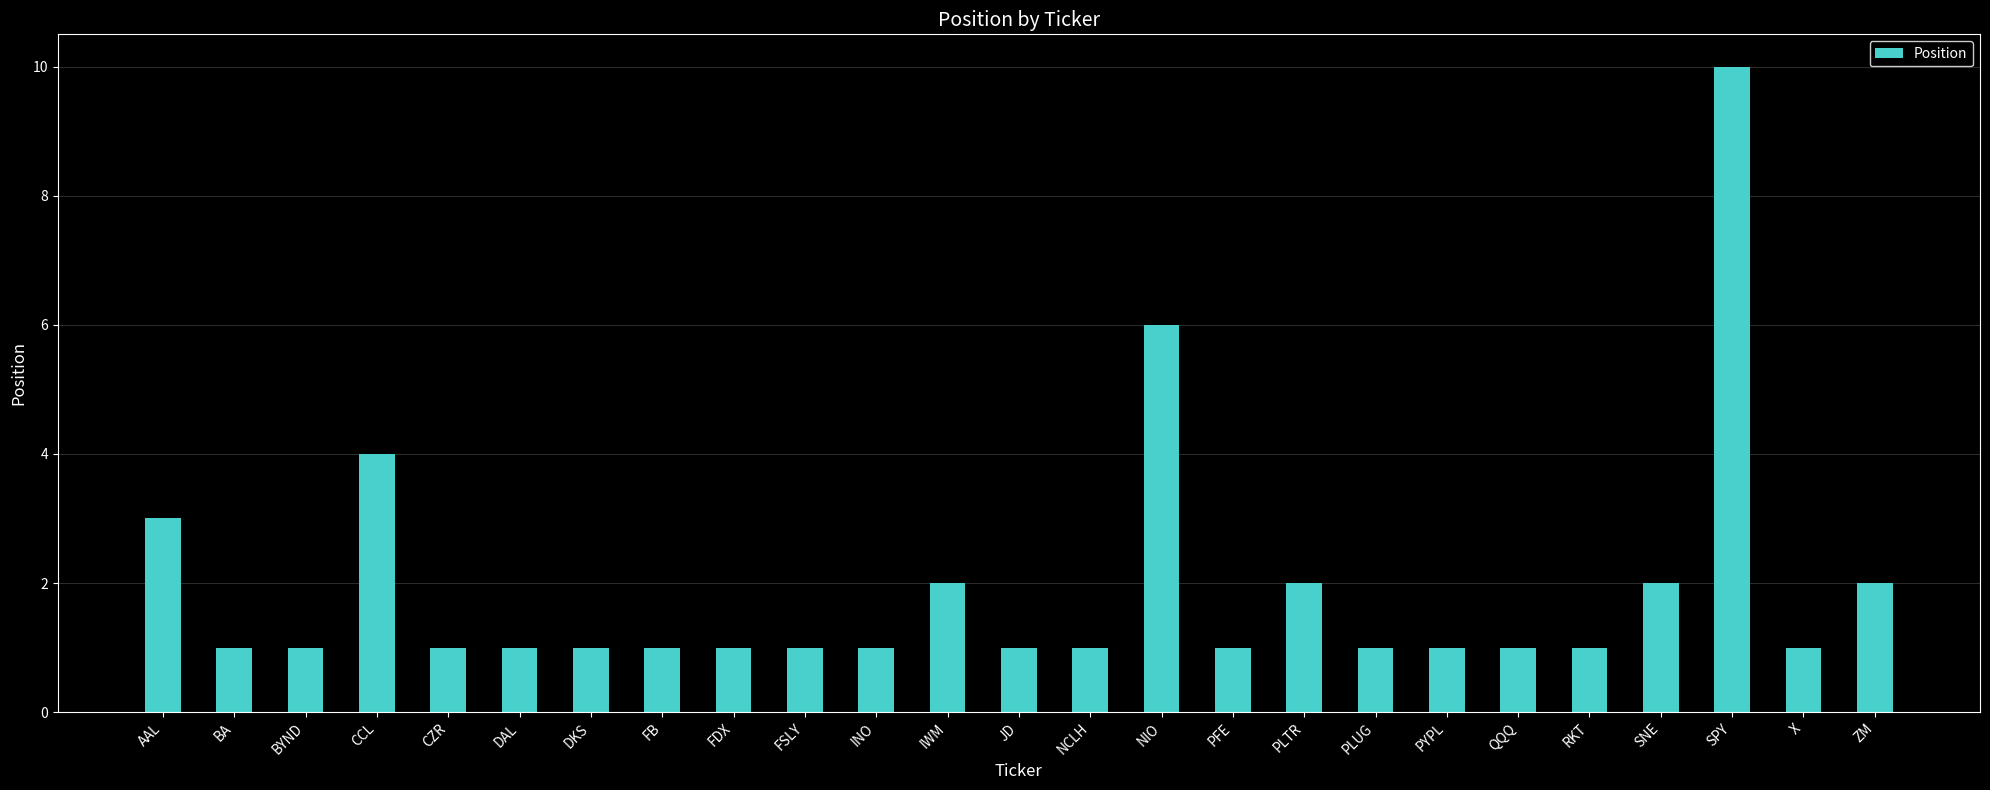

What position from the left is RKT?

21